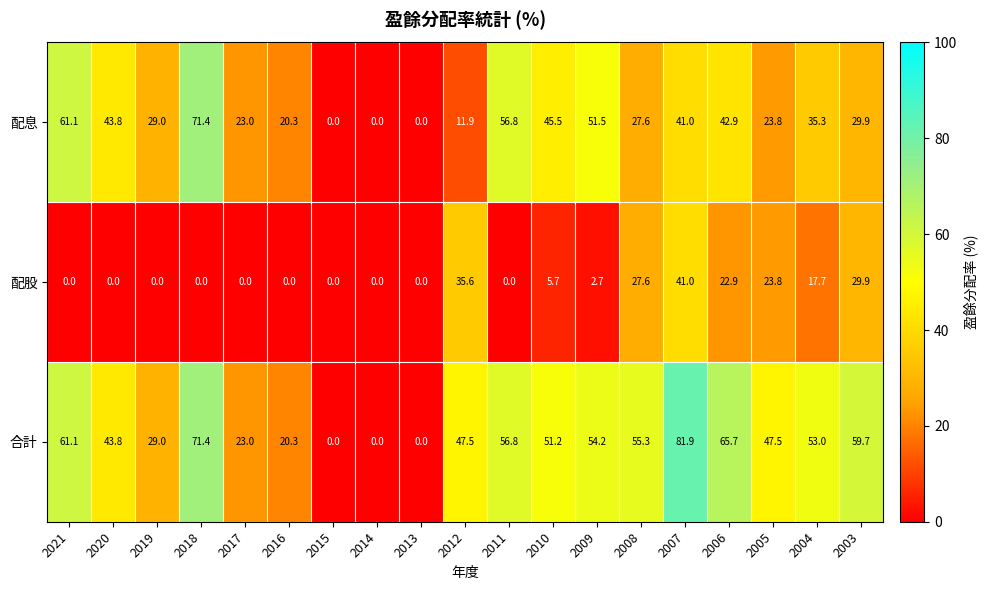

At which category does the chart reach its peak across all series?

2007